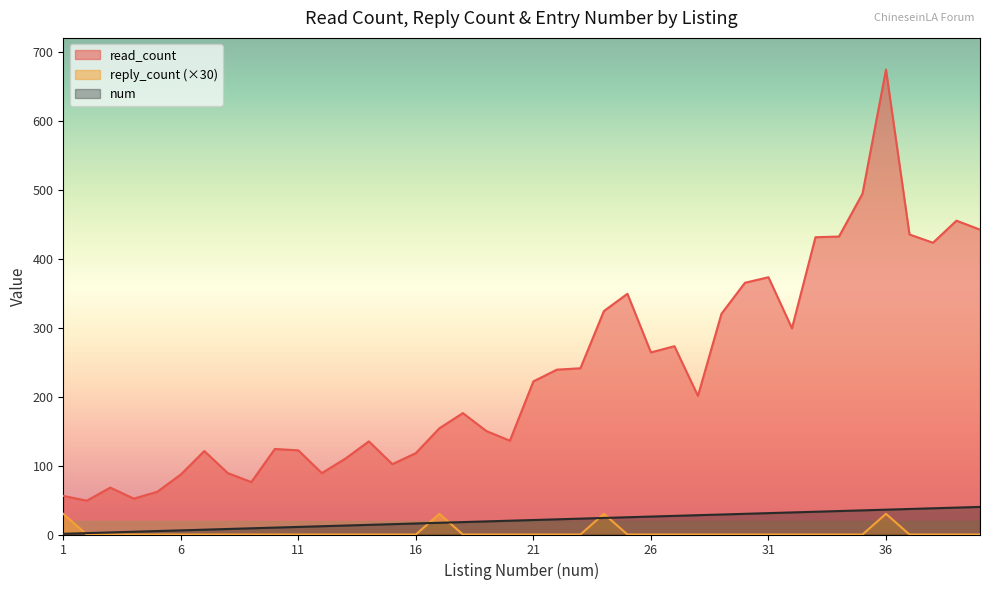

What is the average value of the num series?

20